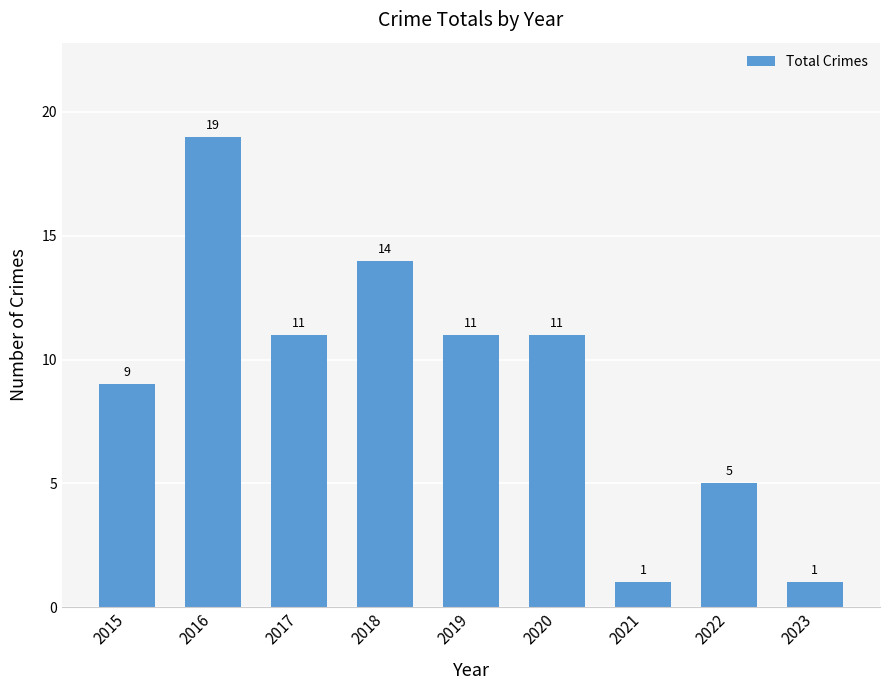

What is the value of the 3rd bar from the left?

11